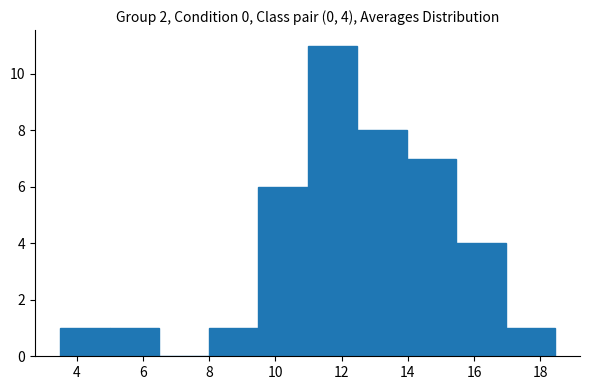

Which range on the x-axis has the tallest bar?

11.0 to 12.4